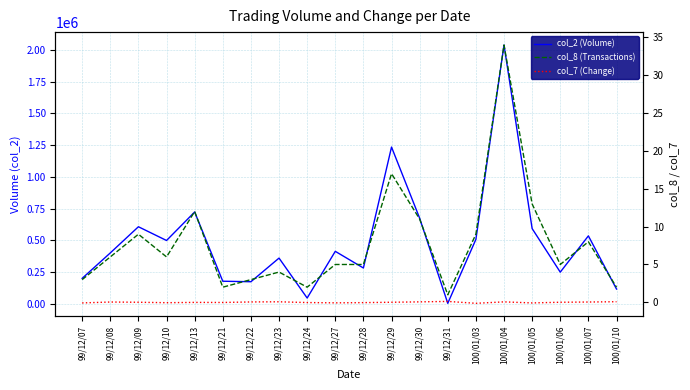

At which category is the sum across all series the highest?

100/01/04